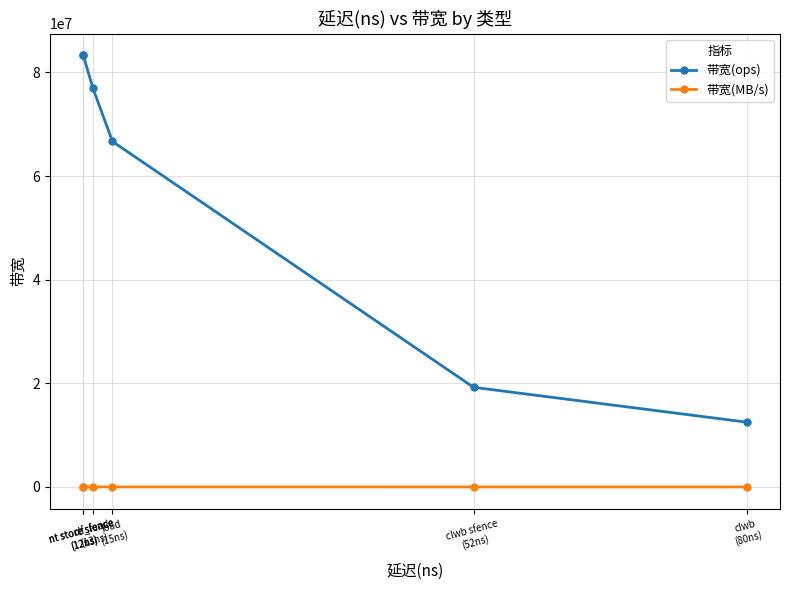

What is the spread (max minus min) of values at nt store sfence
(12ns)?

83328000